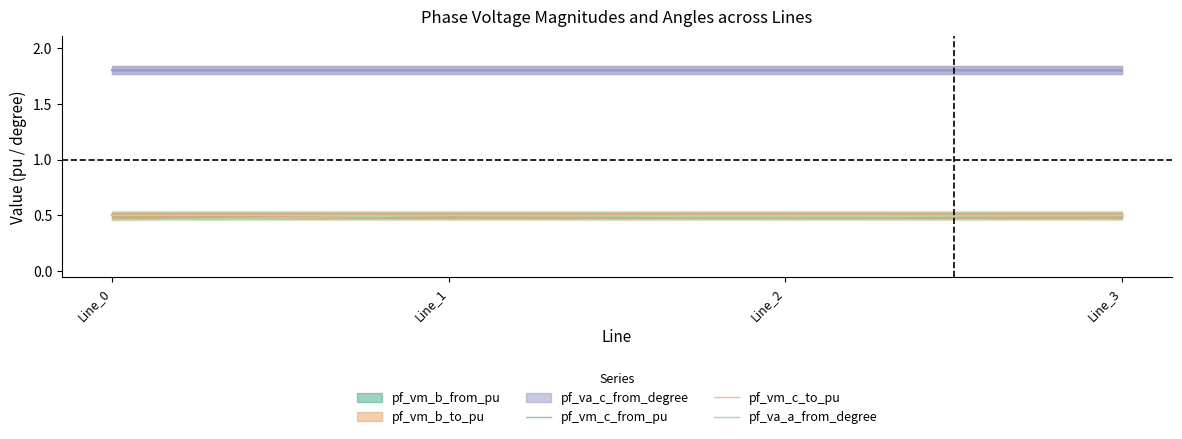

The pf_va_a_from_degree series shows 0.9 at Line_3. True or false?

False